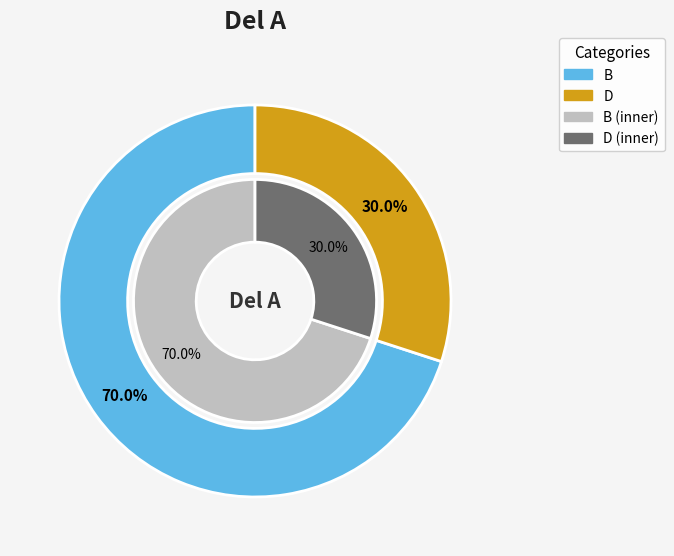

Rank the categories by value from highest to lowest.

B, D